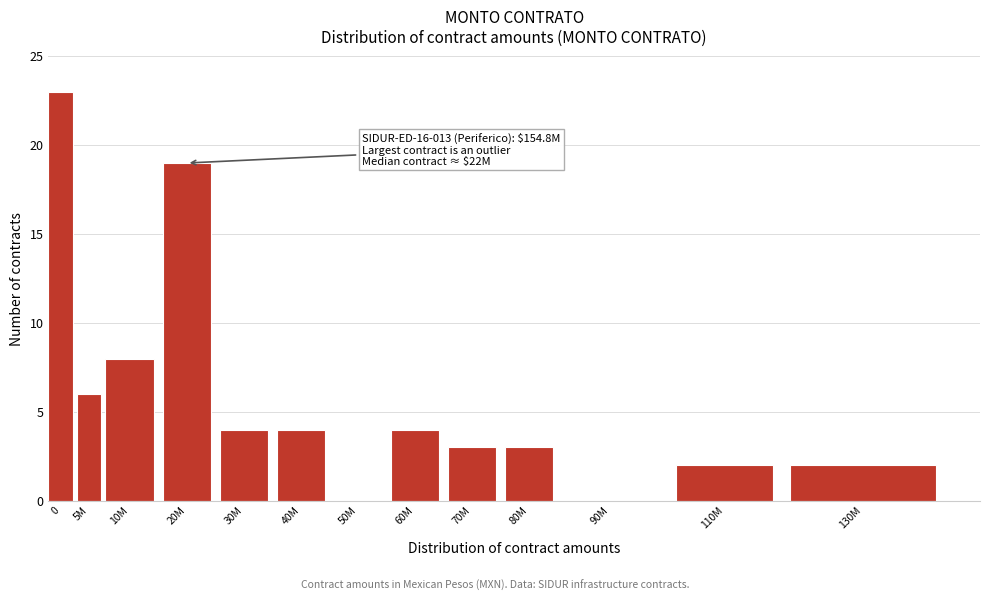

Reading right to left, extract all data points from this chart.

130M=2	110M=2	90M=0	80M=3	70M=3	60M=4	50M=0	40M=4	30M=4	20M=19	10M=8	5M=6	0=23